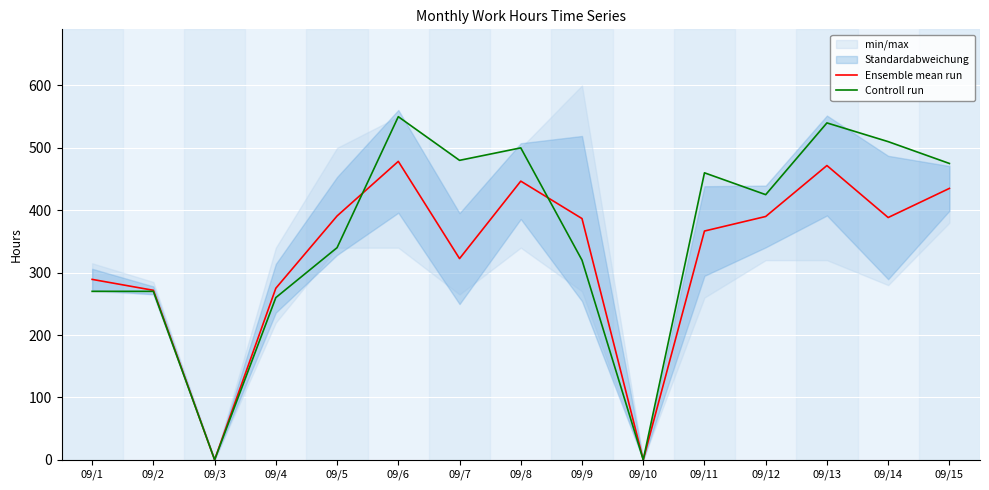

How many data points does each series have?

15